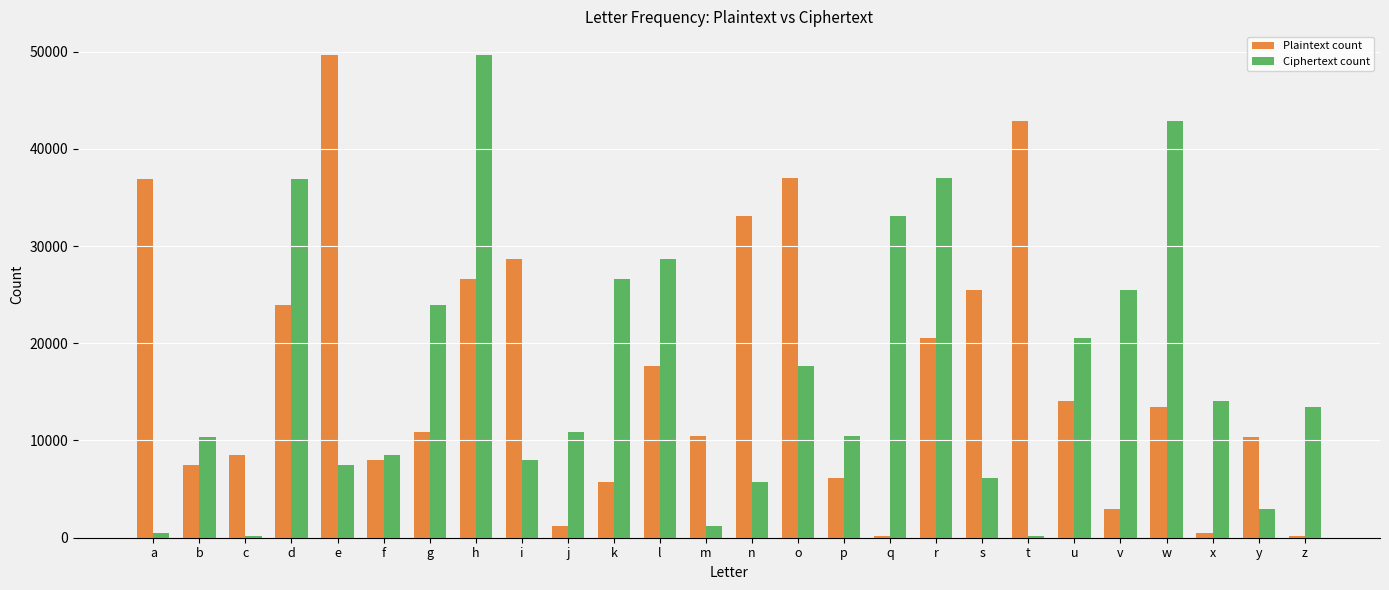

True or false: Plaintext count has a value of 8485 at c.

True